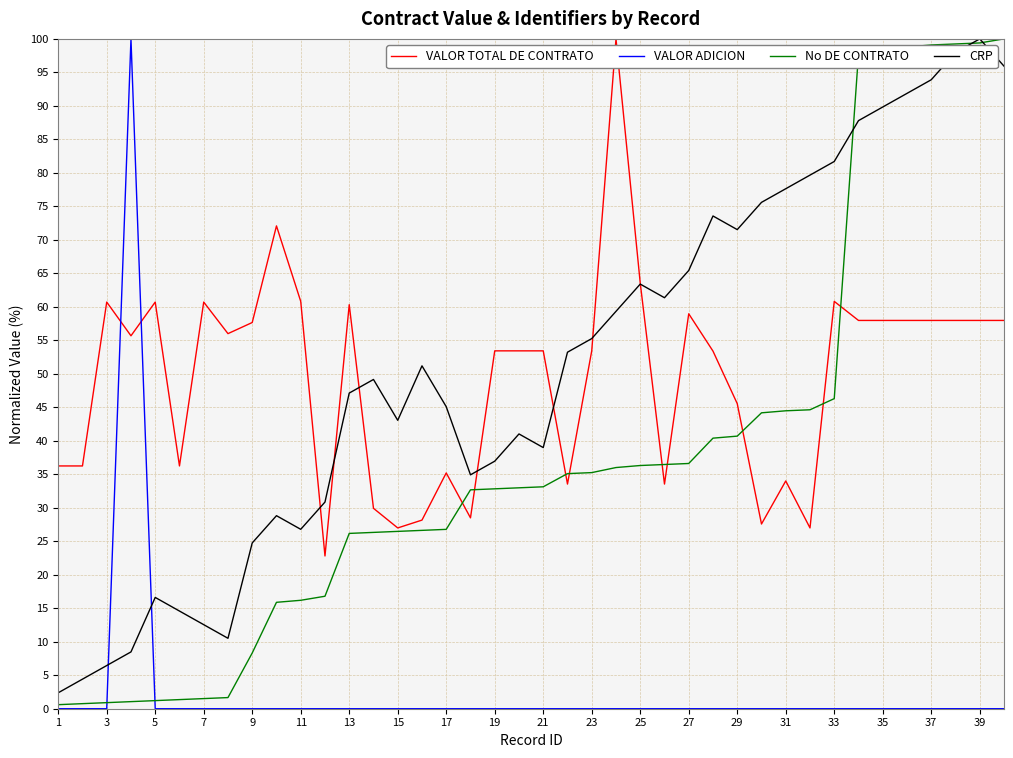

What is the maximum value for VALOR TOTAL DE CONTRATO?

100.0